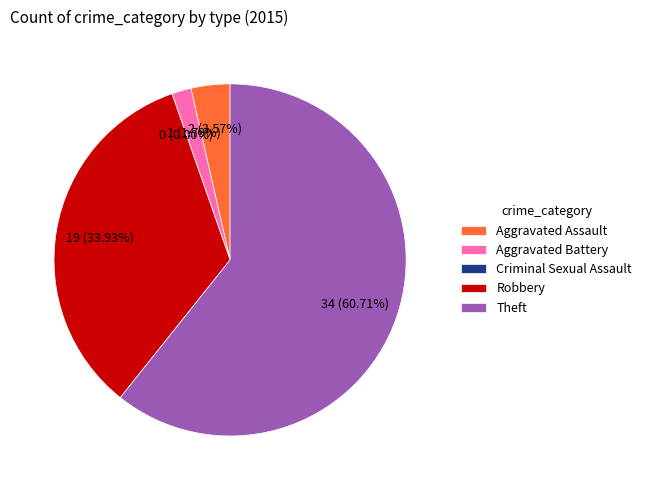

Does Theft account for over 50% of the chart?

Yes